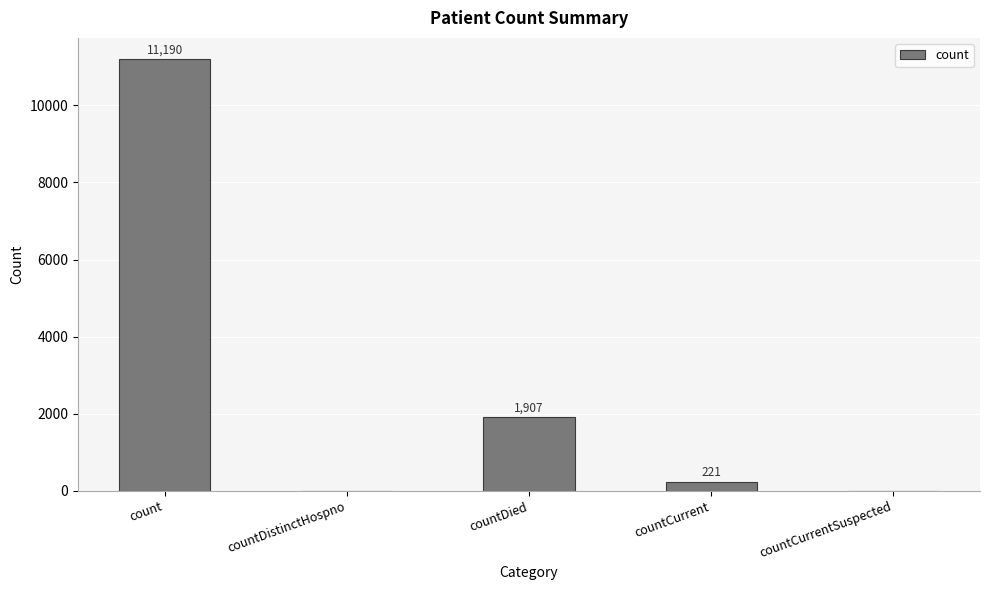

At which label does the data first exceed 221?

count